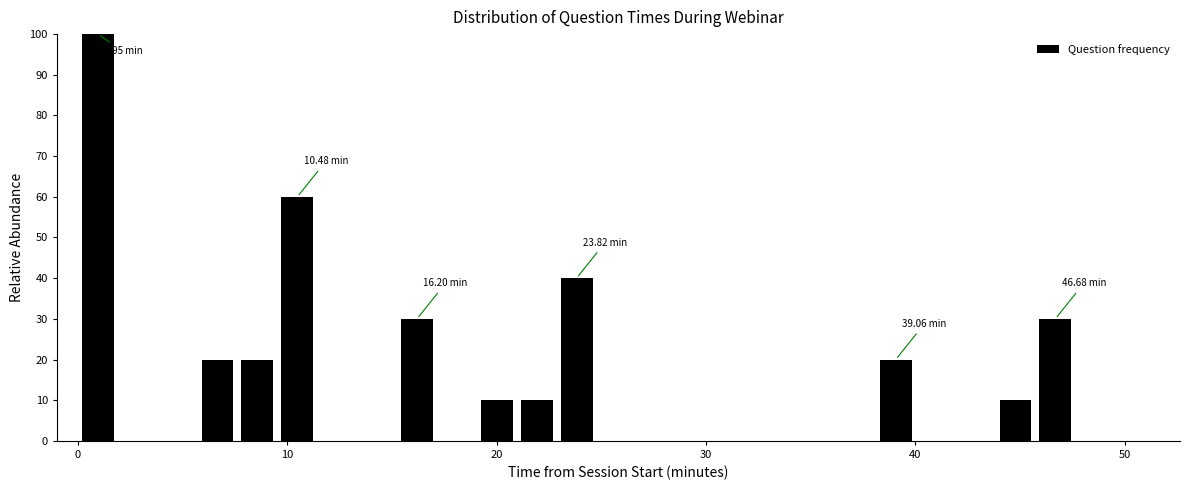

Around what value on the x-axis is the tallest bar? Give the approximate position of its centre, as read against the axis.

1